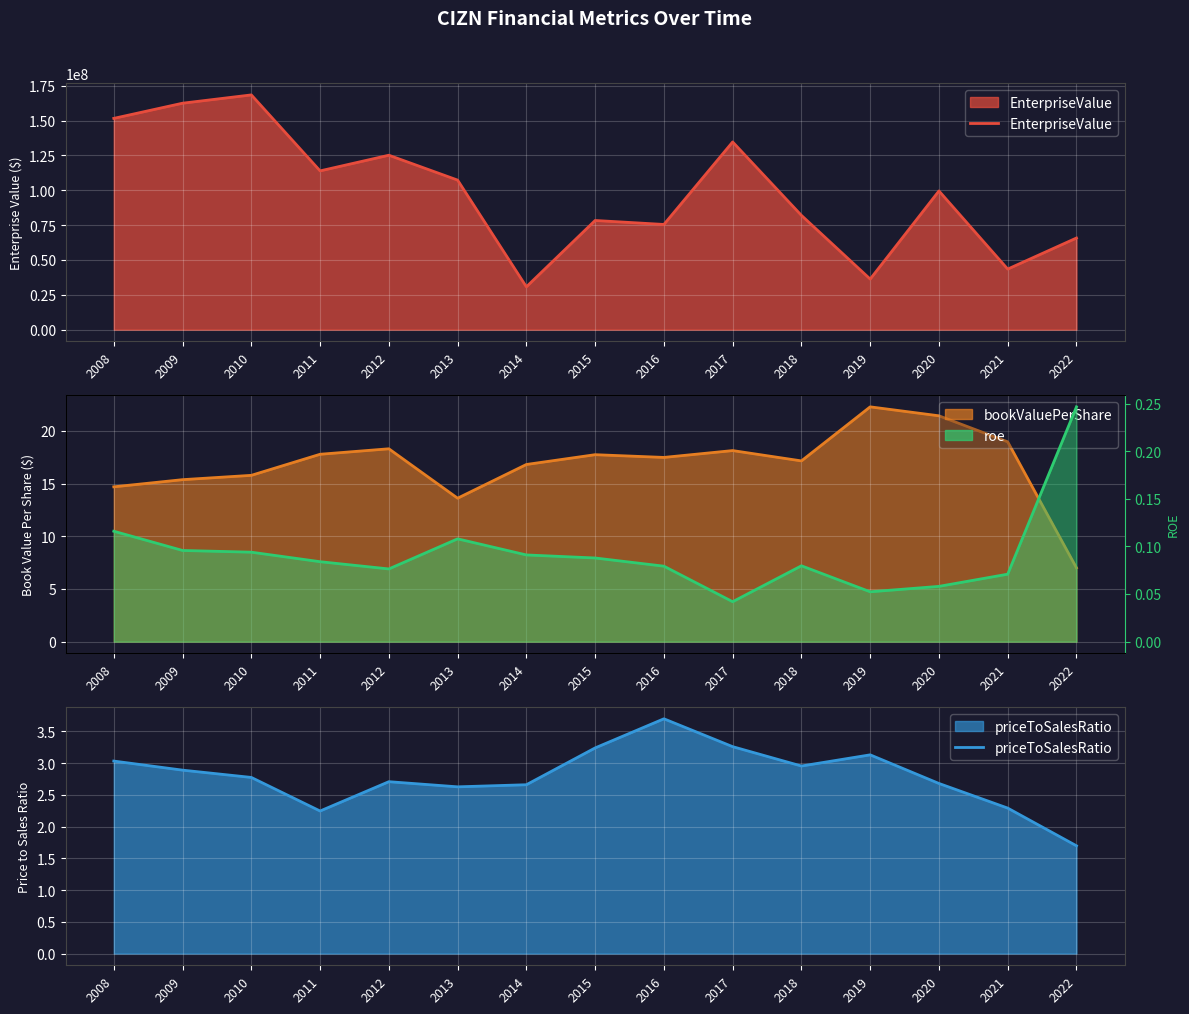

At how many categories does at least one series exceed 109632724?

6